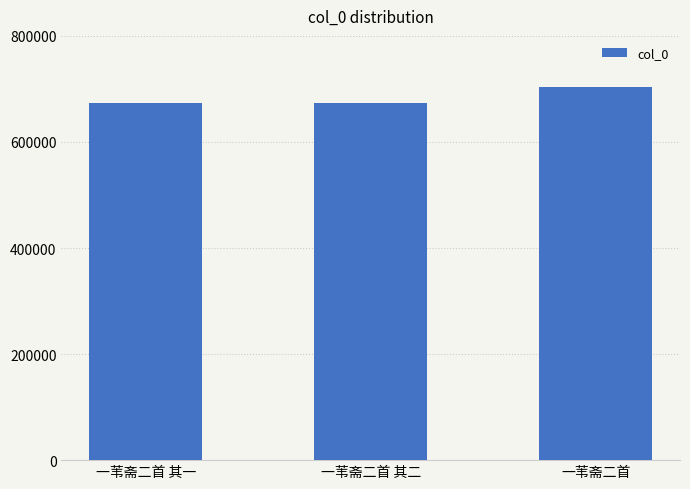

What is the sum of all values?

2048725